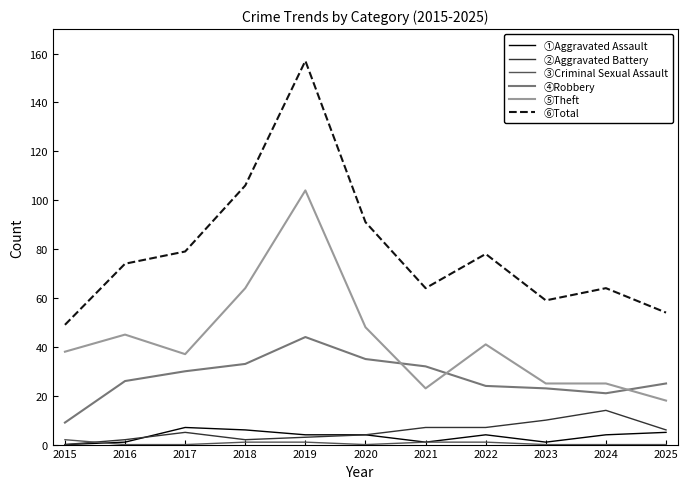

Is the value of ②Aggravated Battery at 2016 greater than the value of ③Criminal Sexual Assault at 2016?

Yes